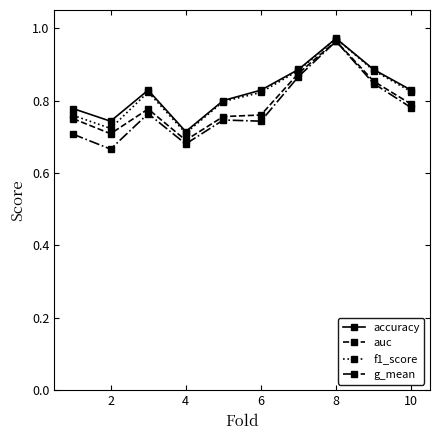

In accuracy, how many points are lower than both neighbors (excluding endpoints)?

2